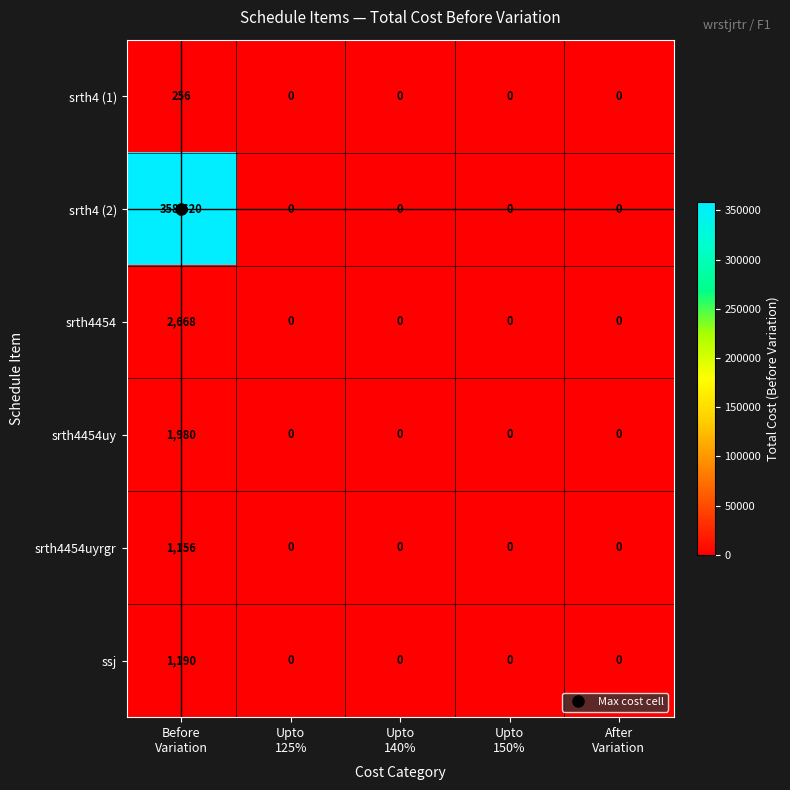

What is the average value of the srth4454 series?

534